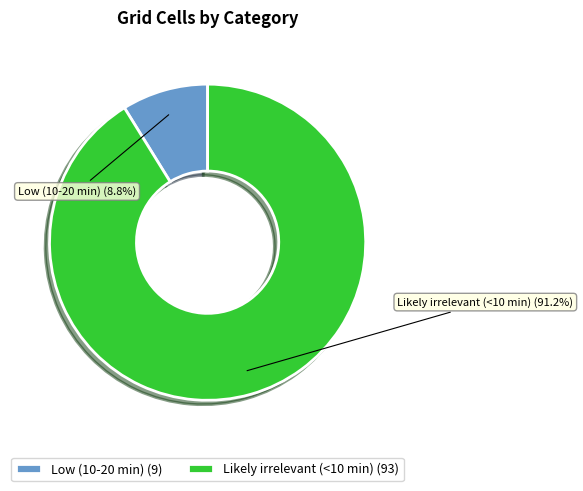

True or false: Low (10-20 min) accounts for 15% of the total.

False